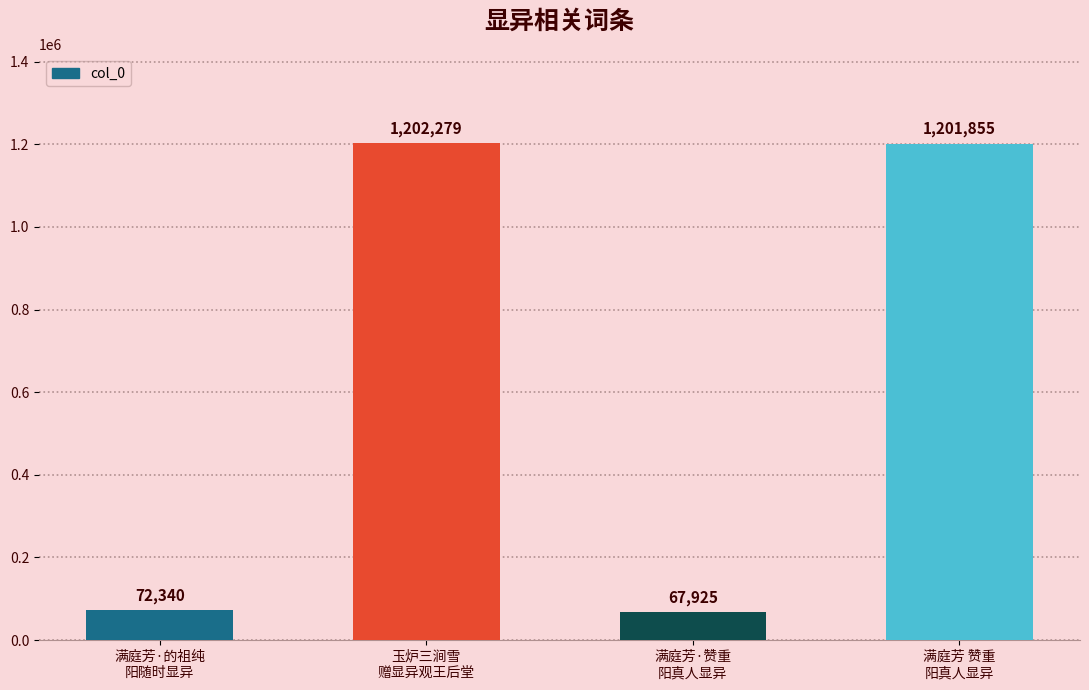

What is the average value?

636100